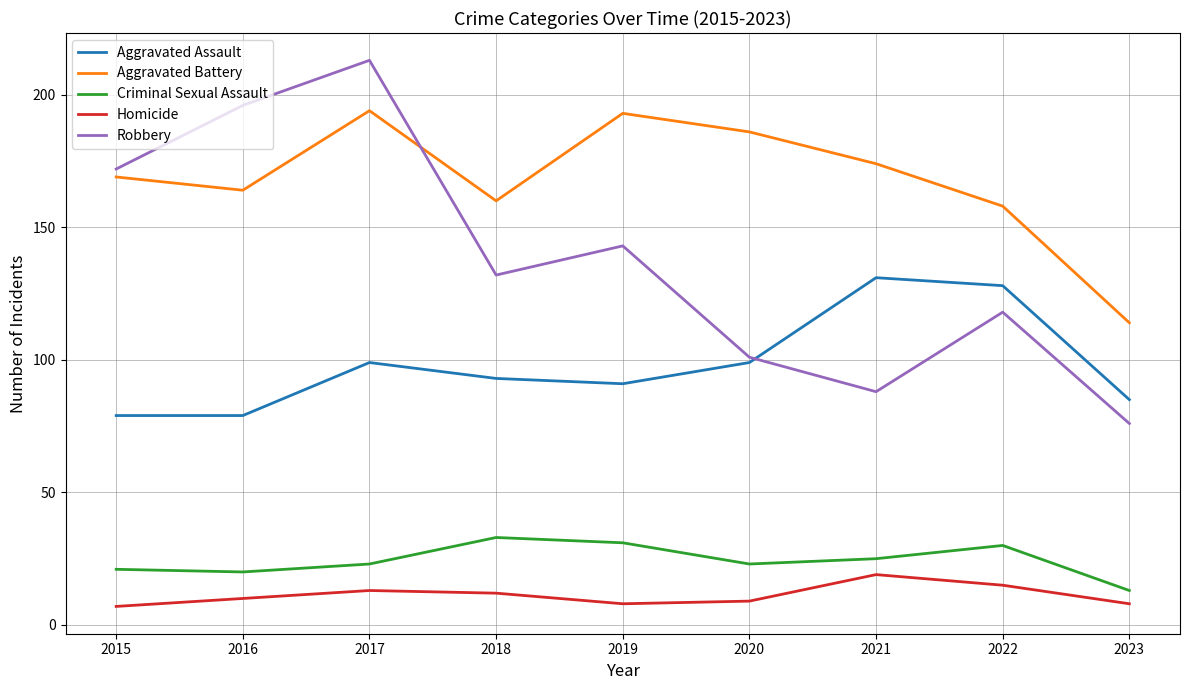

Which category has the highest value in the Aggravated Assault series?

2021